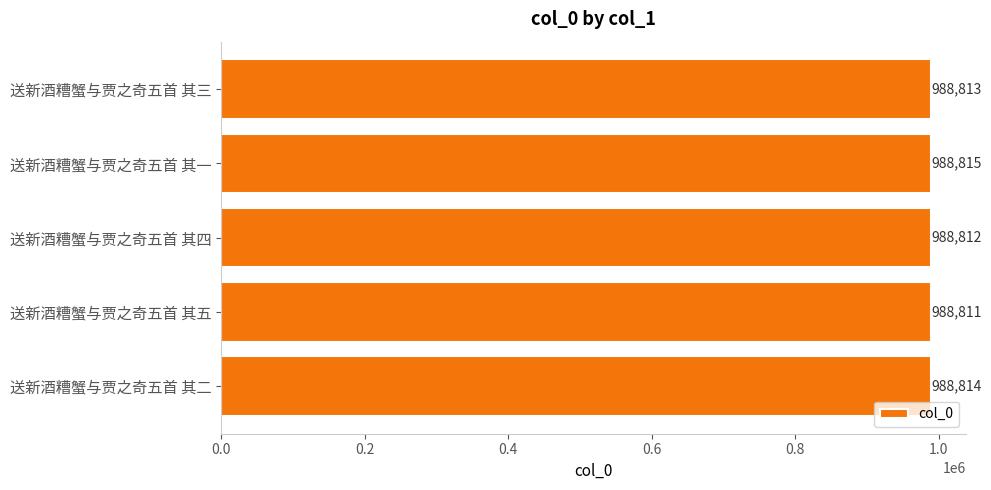

Count the values in the range 988812 to 988814.

3